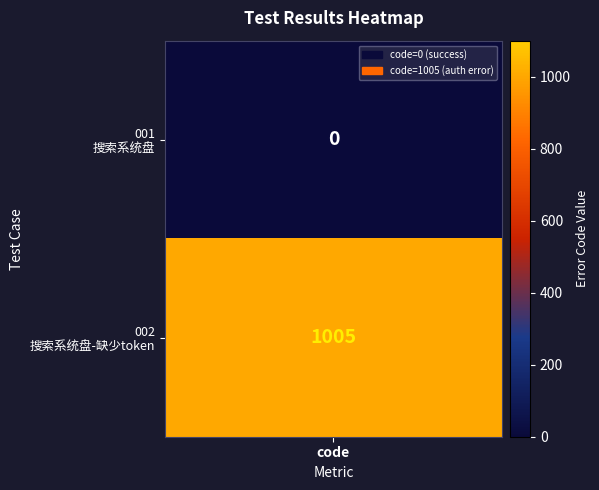

Which series changed the most between 0 and 1?

001